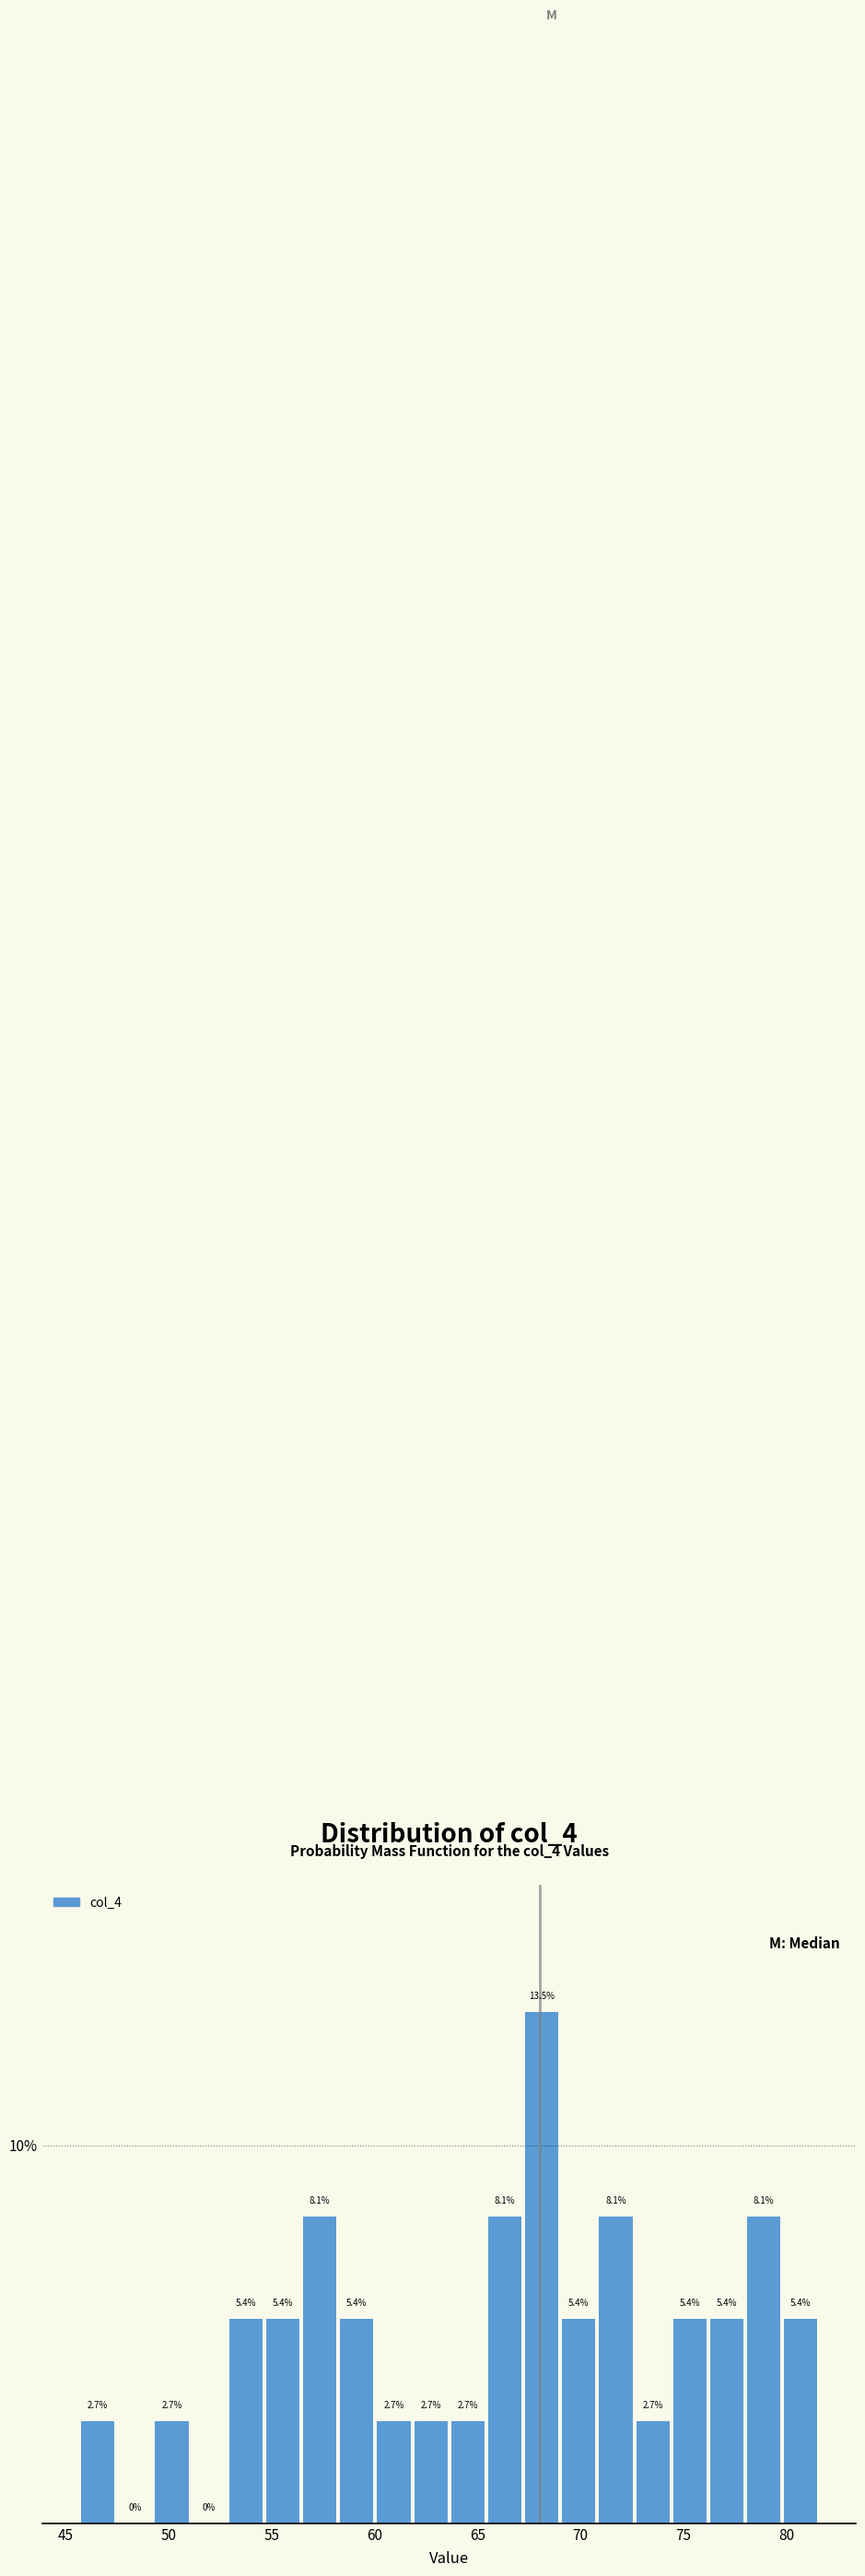

Around what value on the x-axis is the tallest bar? Give the approximate position of its centre, as read against the axis.

68.0